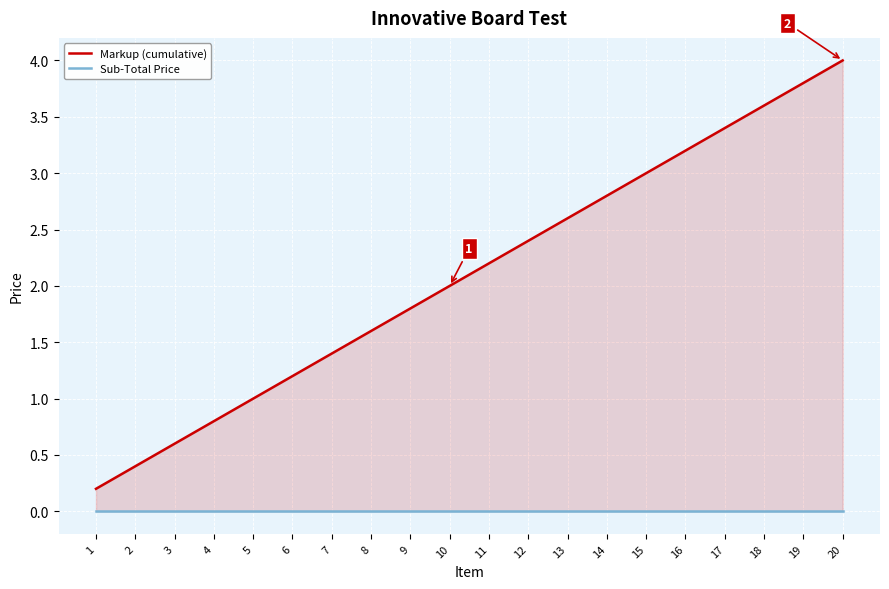

At which category is the sum across all series the highest?

20